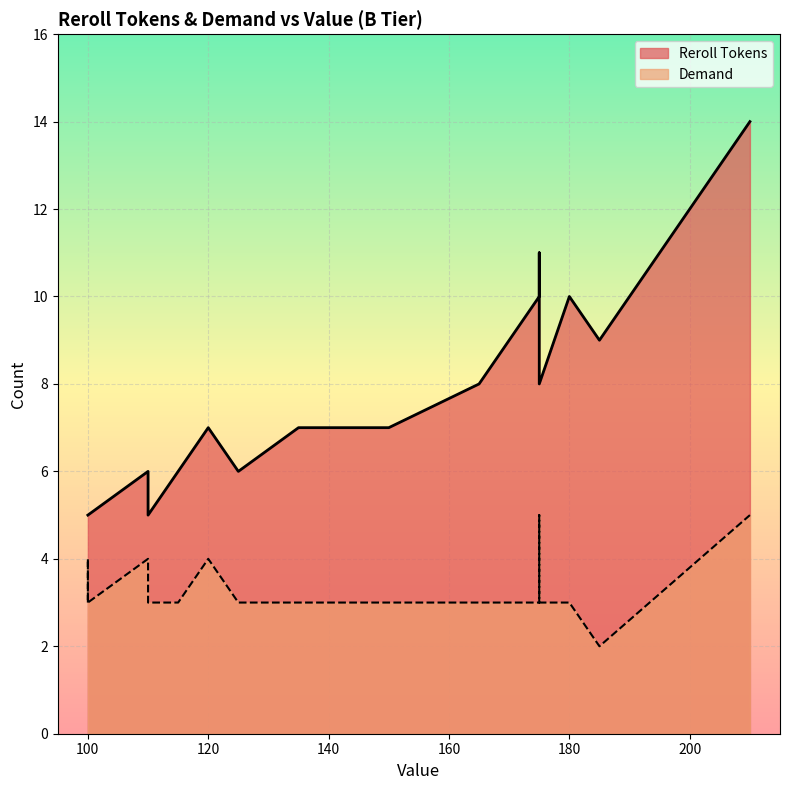

Is it true that Demand equals 3 at 110?

True